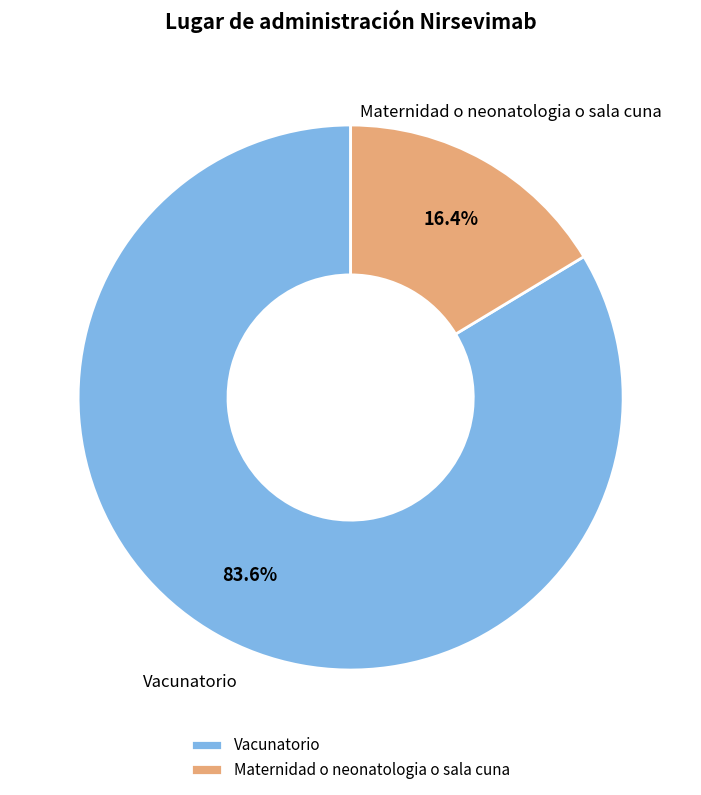

What is the total percentage of Vacunatorio and Maternidad o neonatologia o sala cuna?

100.0%